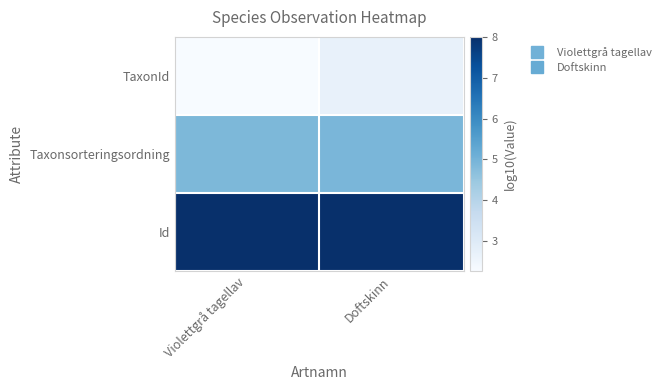

What is the maximum value shown in the chart?

8.0